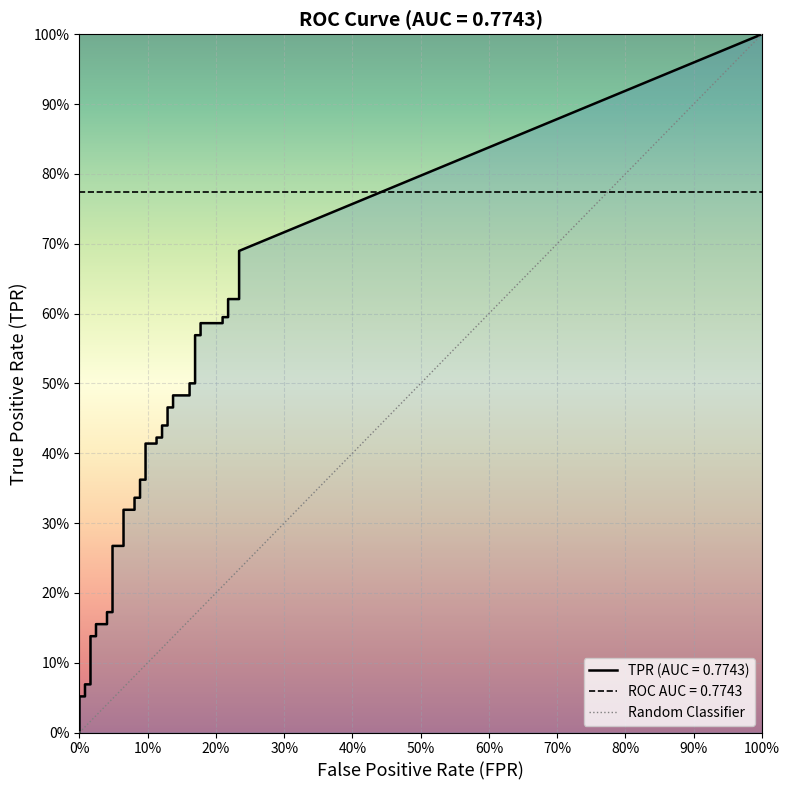

How many values are below 1?

1